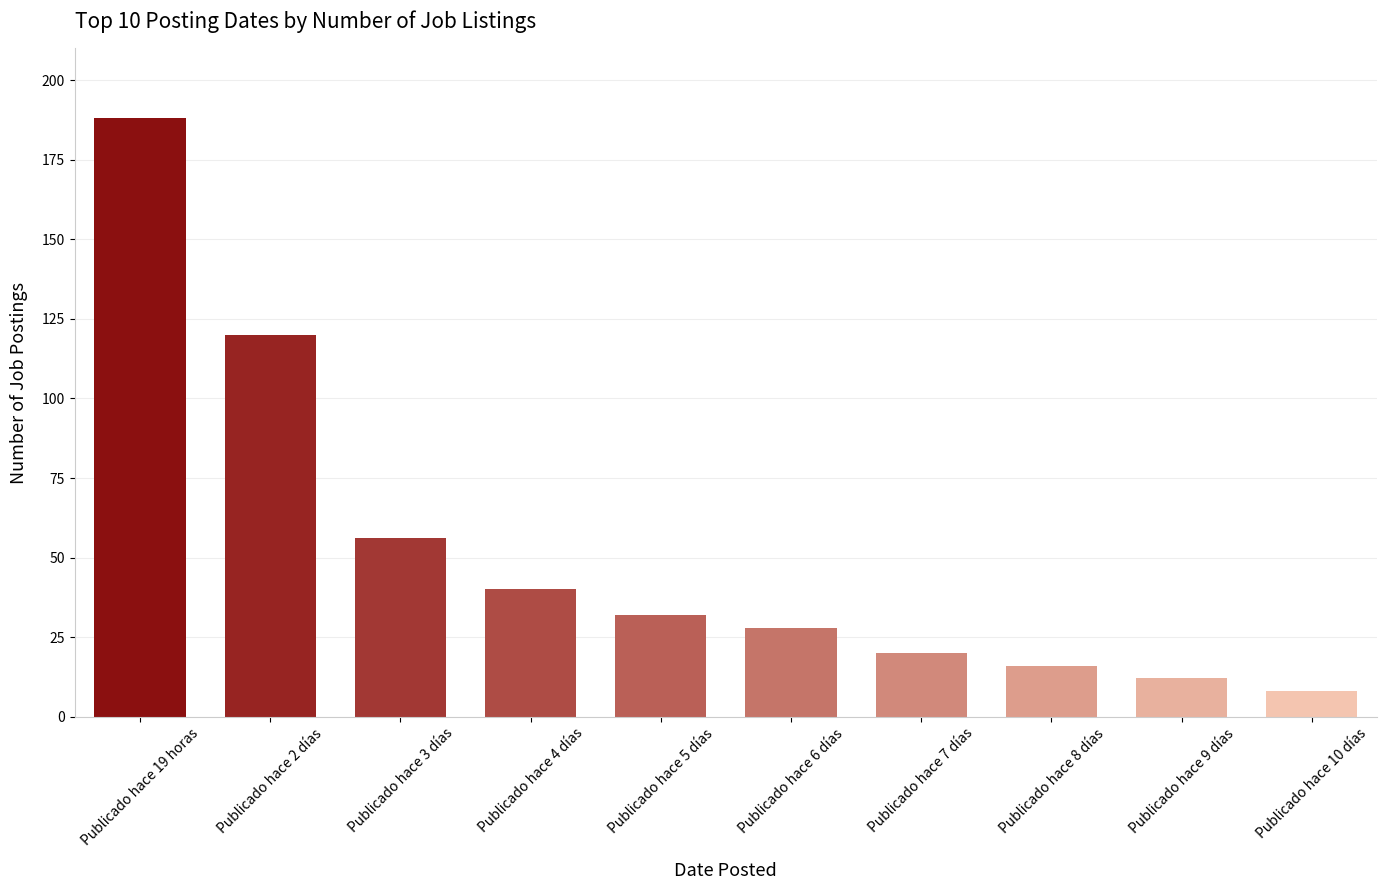

Reading left to right, extract all data points from this chart.

Publicado hace 19 horas=188	Publicado hace 2 días=120	Publicado hace 3 días=56	Publicado hace 4 días=40	Publicado hace 5 días=32	Publicado hace 6 días=28	Publicado hace 7 días=20	Publicado hace 8 días=16	Publicado hace 9 días=12	Publicado hace 10 días=8